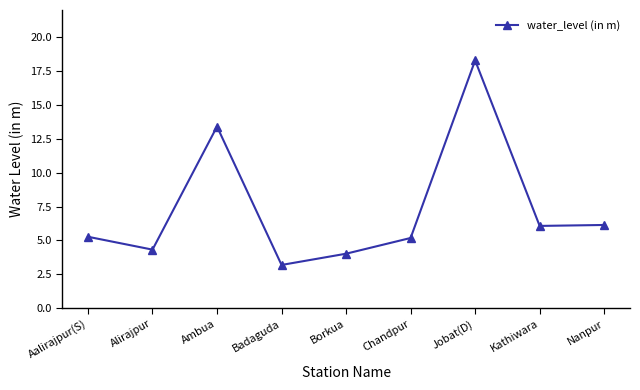

The chart shows a value of 18.3 at Jobat(D). True or false?

True